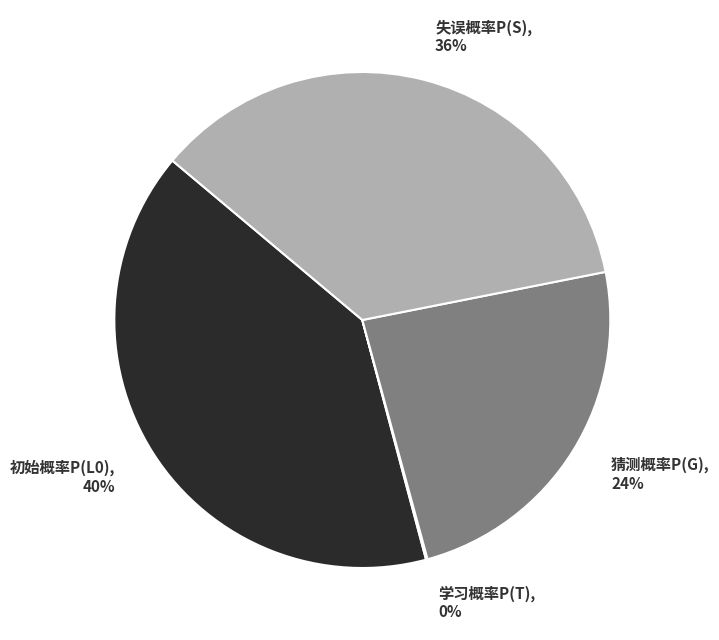

Is it true that 失误概率P(S), 36% is 26% of the pie?

False